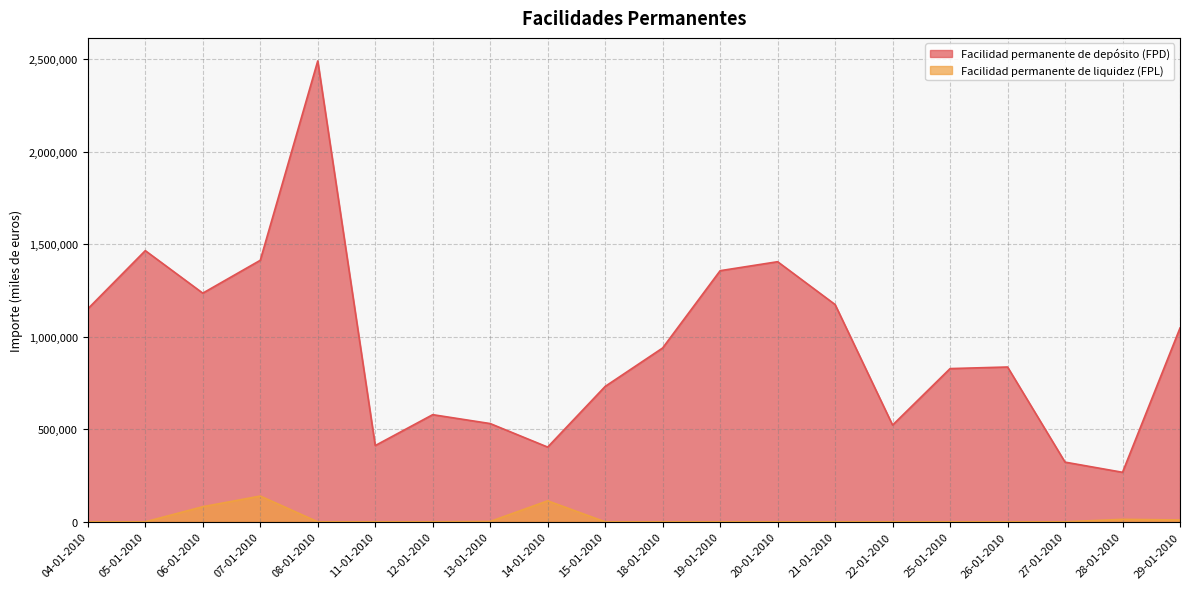

What are all the series names shown in the legend?

Facilidad permanente de depósito (FPD), Facilidad permanente de liquidez (FPL)